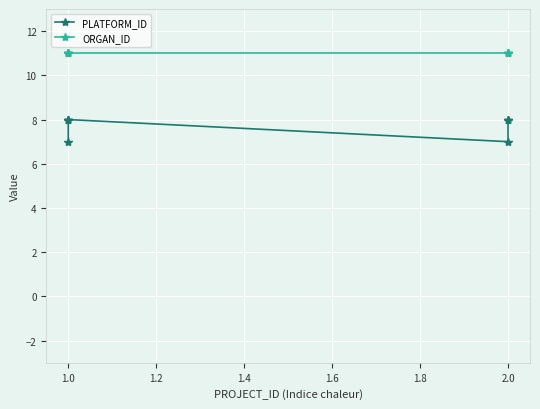

Which series changed the most between 1.0 and 2.0?

PLATFORM_ID